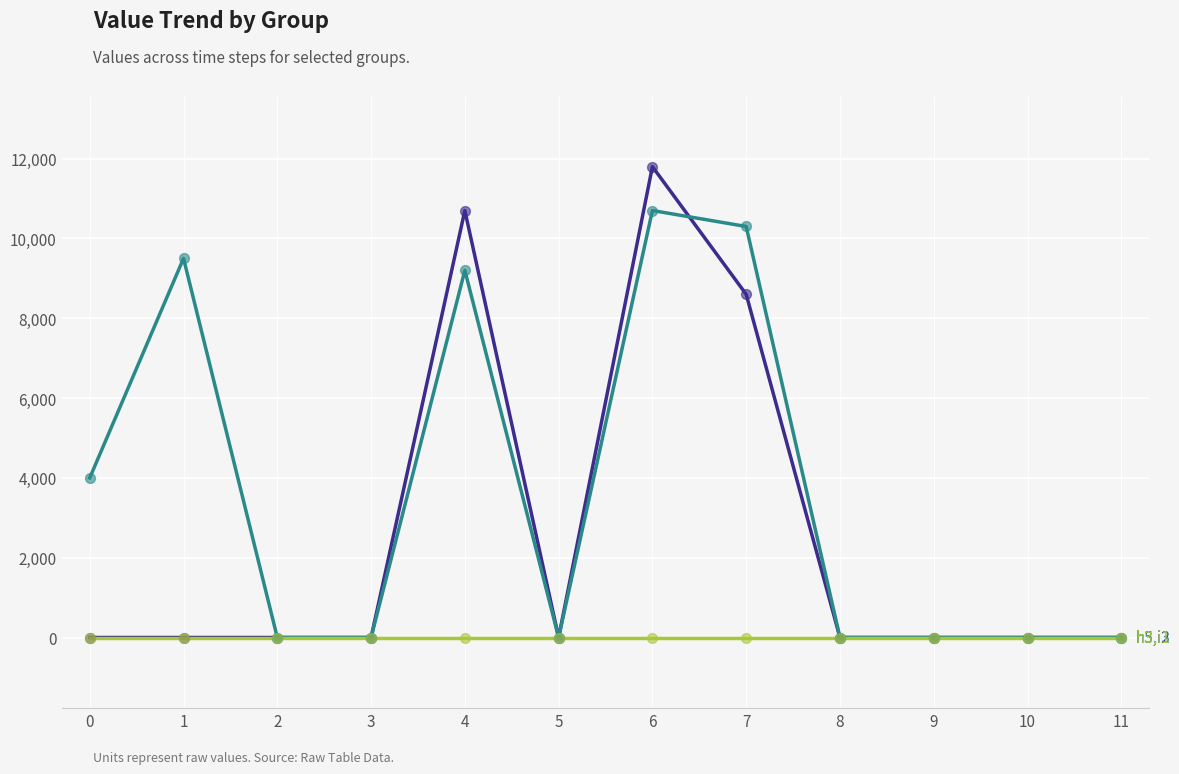

What is the maximum value shown in the chart?

11800